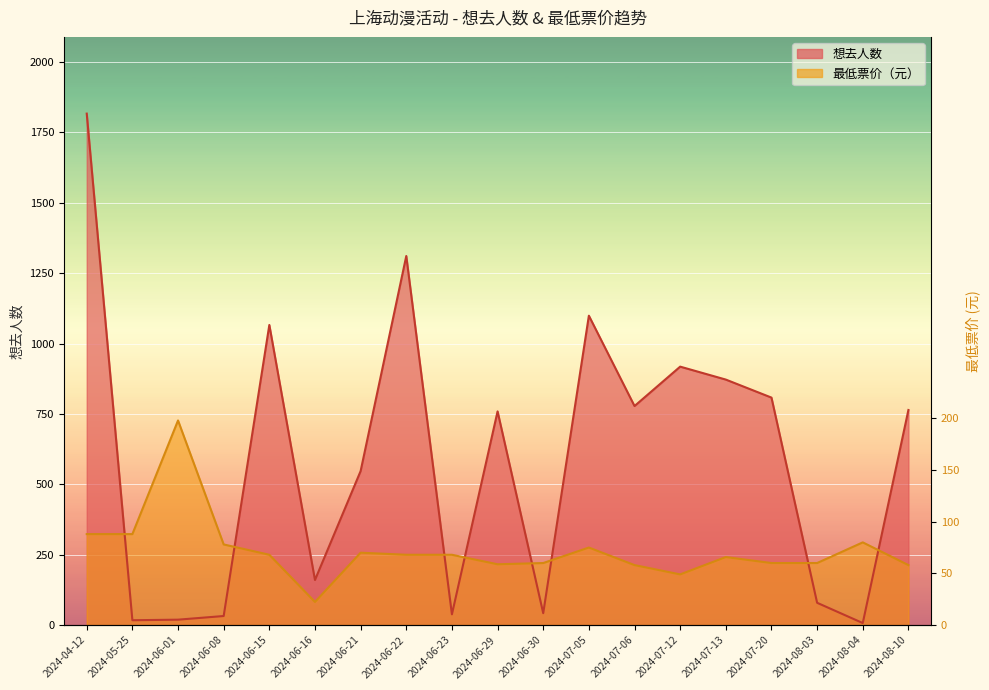

In 最低票价, how many points are lower than both neighbors (excluding endpoints)?

3